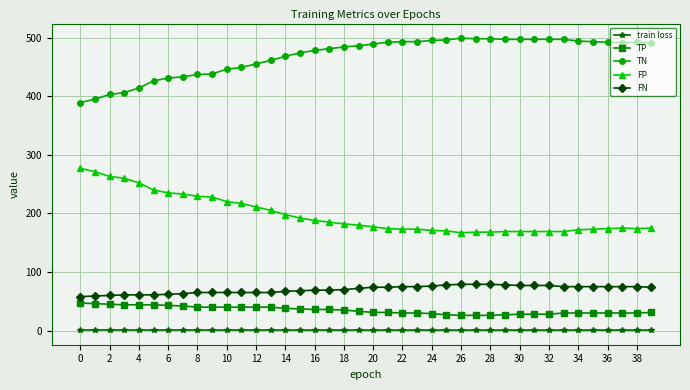

What is the difference between the second highest and minimum values in the FN series?

21.0